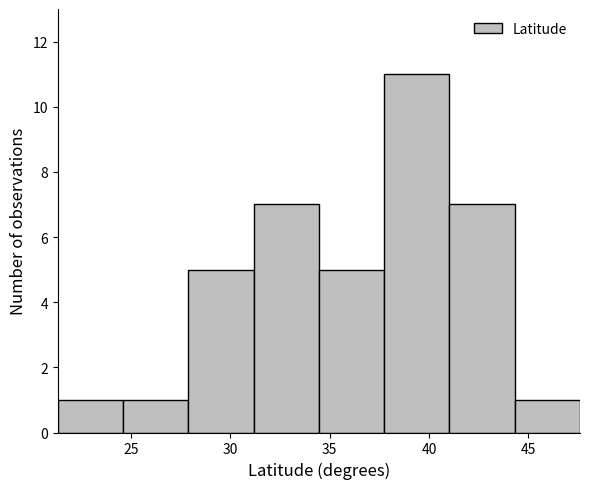

Reading left to right, transcribe this chart: for each bar, give the range it covers on the x-axis and its height. Neither the bar edges nor the heights are printed on the chart, so give them approximately, as read against the axes.

21.5 to 24.5: 1
24.5 to 28.0: 1
28.0 to 31.0: 5
31.0 to 34.5: 7
34.5 to 37.5: 5
37.5 to 41.0: 11
41.0 to 44.5: 7
44.5 to 47.5: 1